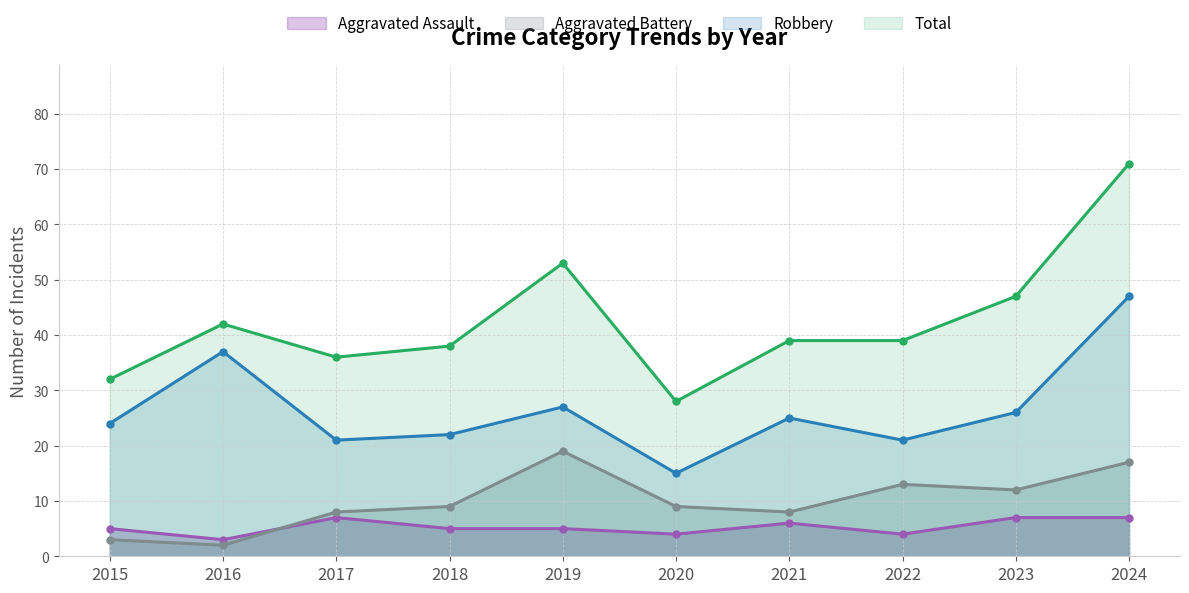

Which category has the lowest value in the Robbery series?

2020